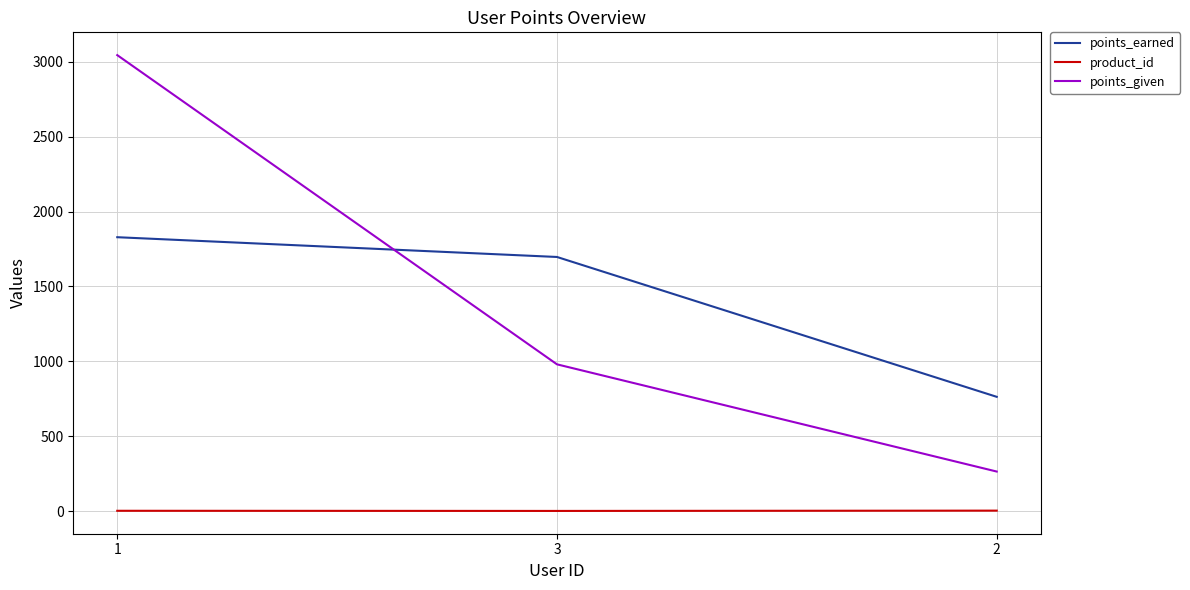

The value of points_earned at 2 is 763. True or false?

True